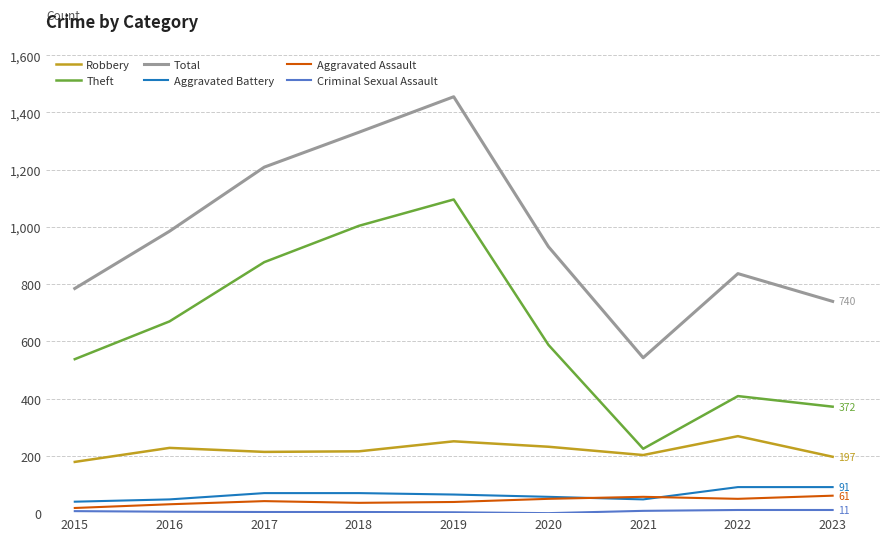

The Theft series shows 538 at 2015. True or false?

True